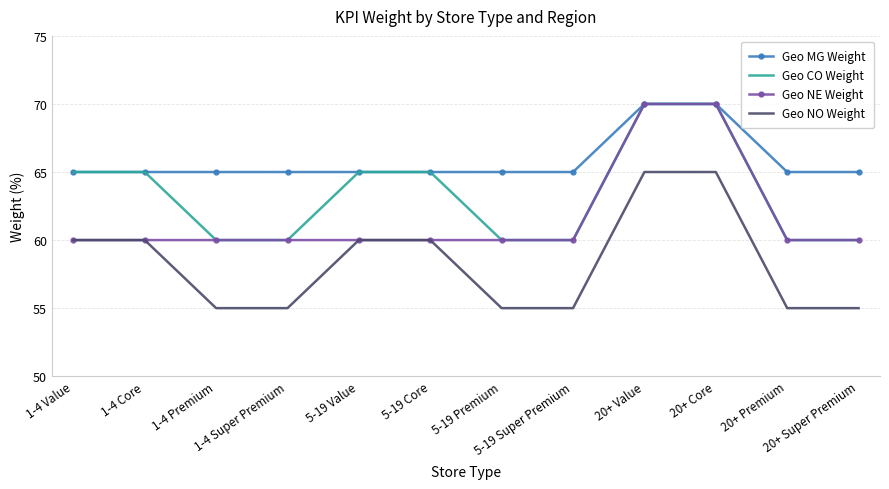

True or false: Geo CO Weight and Geo NO Weight cross at least once.

False